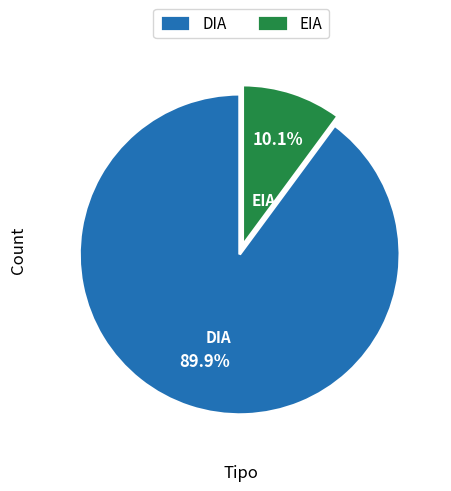

True or false: EIA accounts for 10% of the total.

True